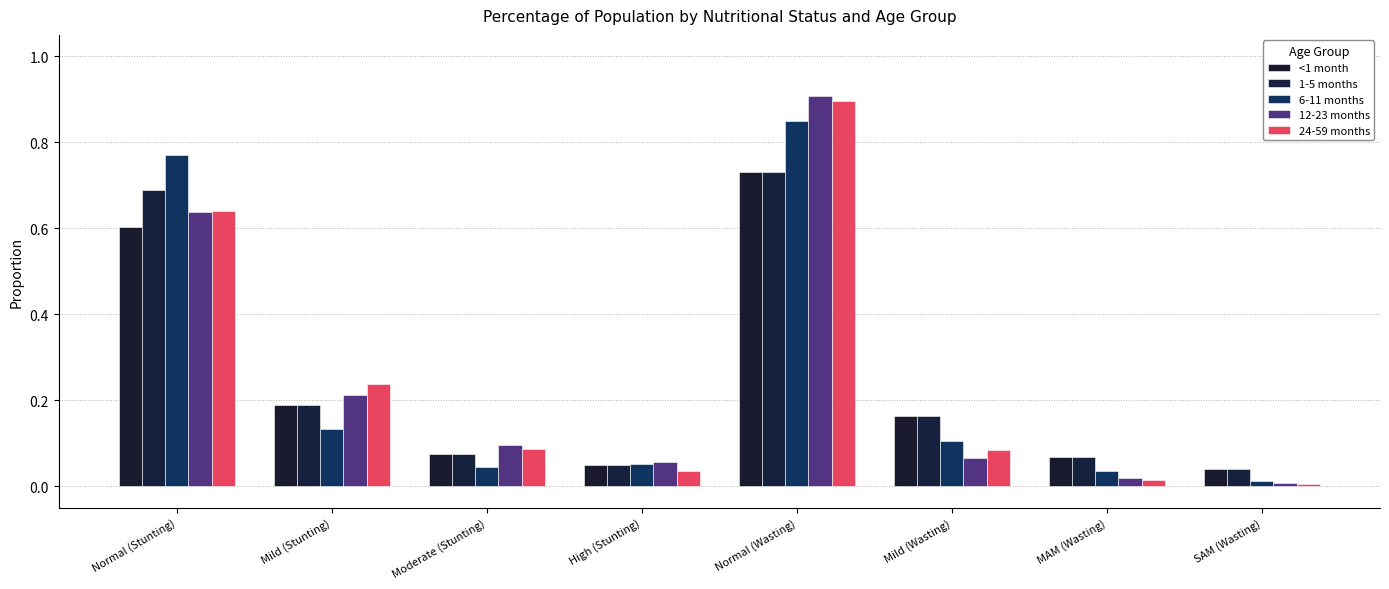

Which series changed the most between Mild (Stunting) and SAM (Wasting)?

24-59 months